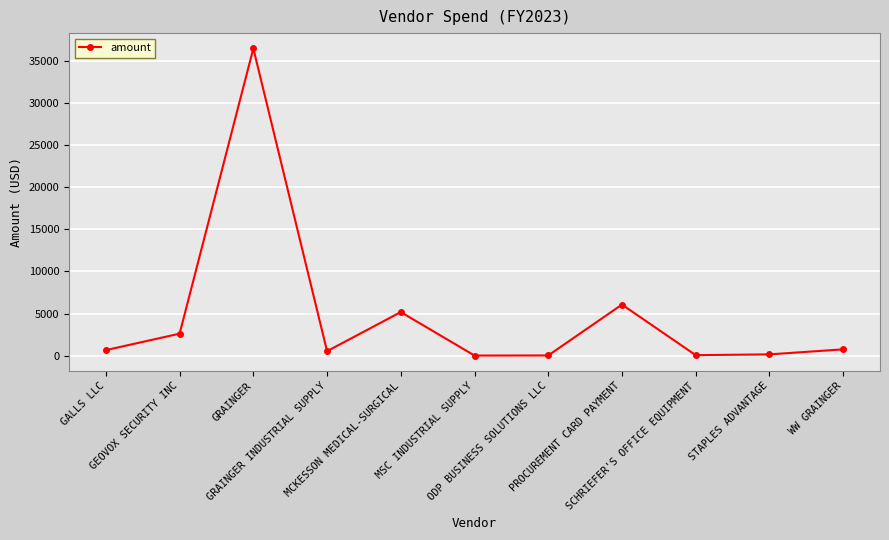

What is the greatest value displayed?

36461.0